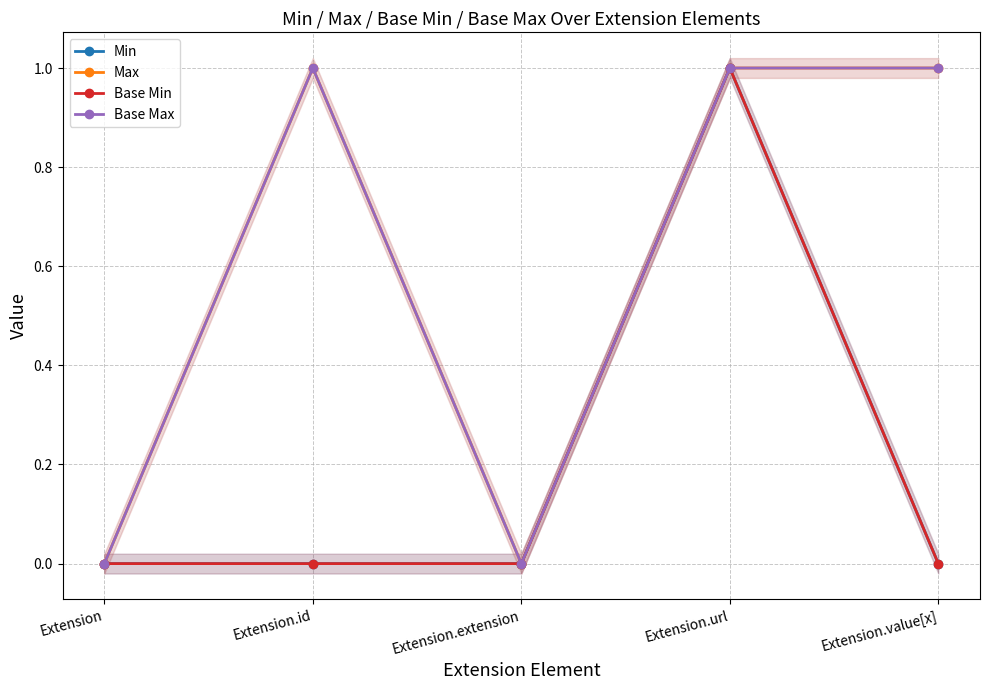

Rank the series at Extension.extension from highest to lowest value.

Min, Max, Base Min, Base Max